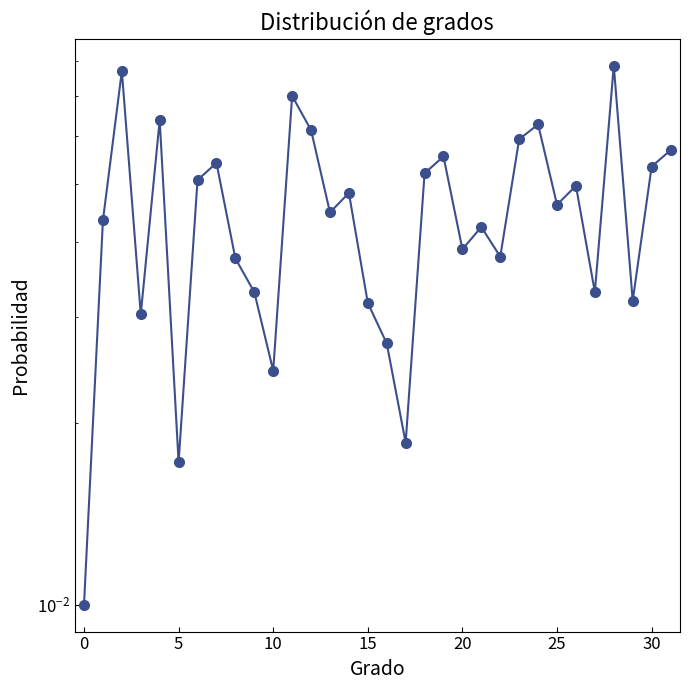

At which category does the chart reach its peak across all series?

28